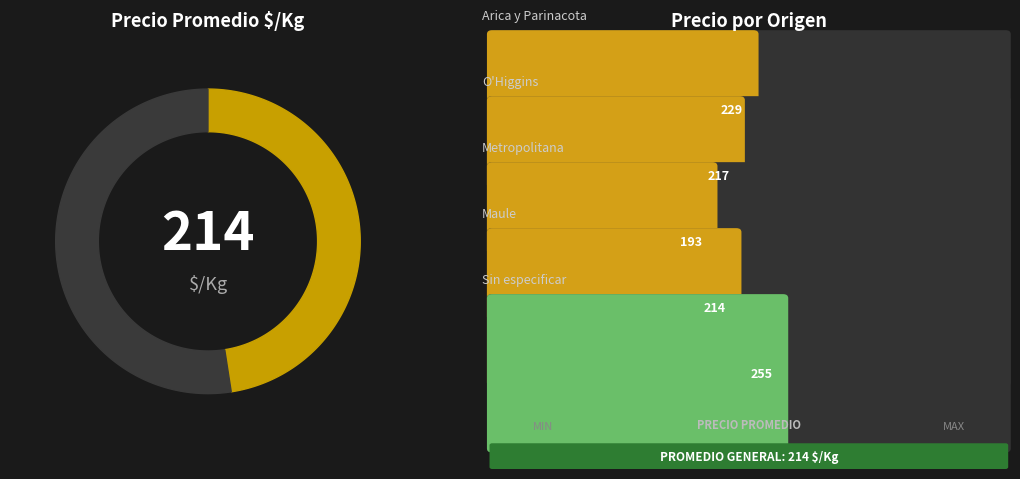

How many bars are there in total?

5